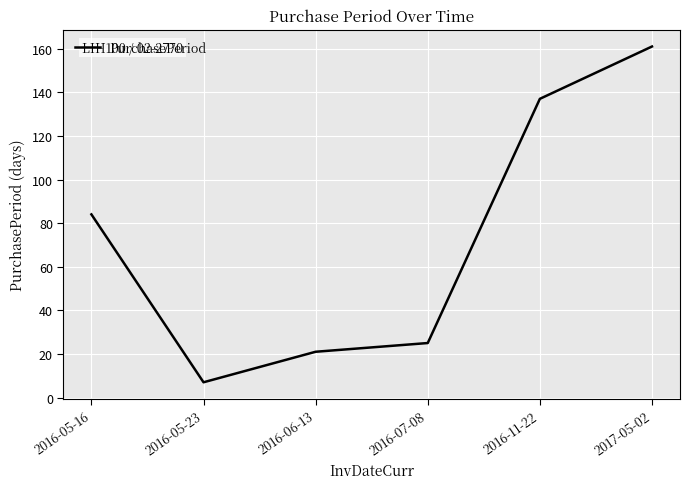

Between 2016-05-16 and 2016-11-22, which is larger?

2016-11-22